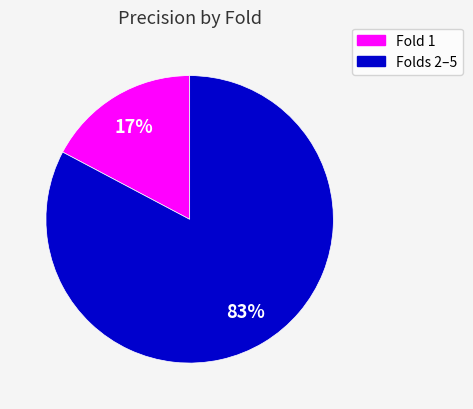

What is the smallest slice in the pie chart?

Fold 1